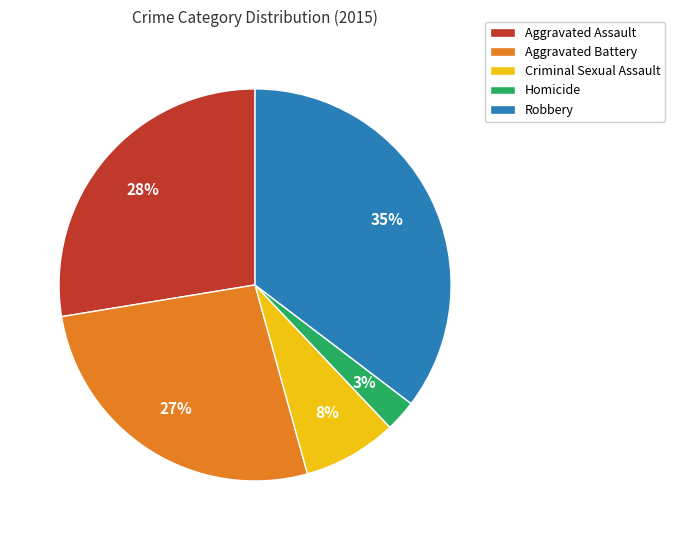

Is there a majority slice in this chart?

No